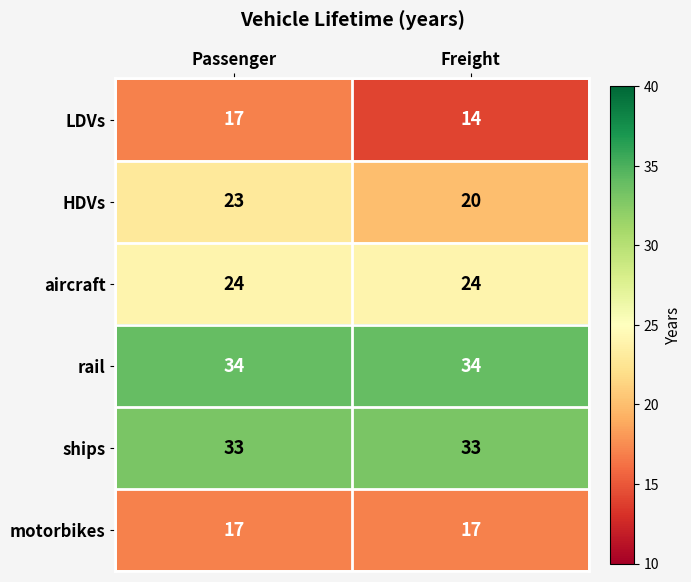

What is the spread (max minus min) of values at Passenger?

17